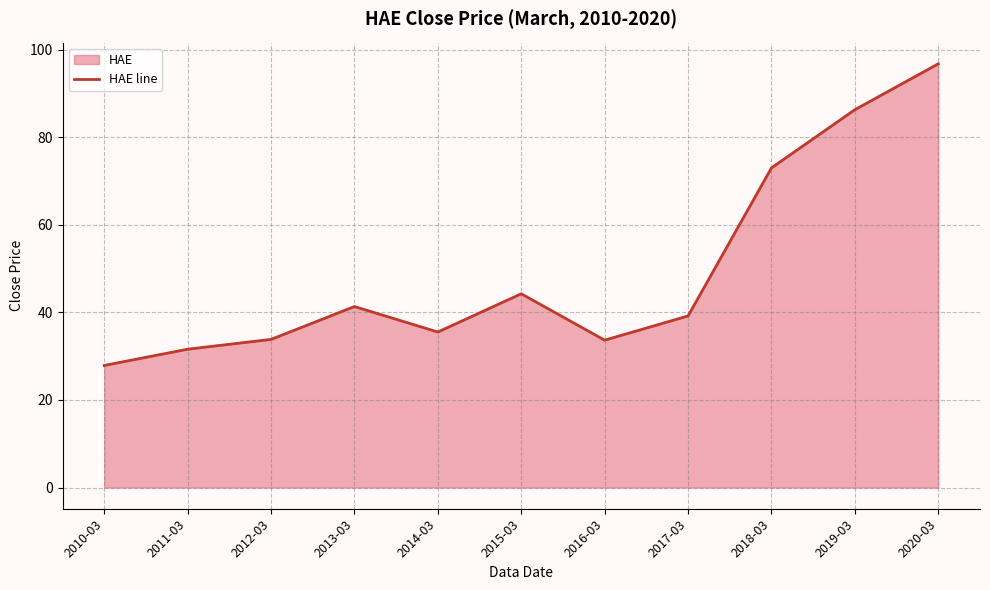

Is it true that the value at 2013-03 is 41.3?

True